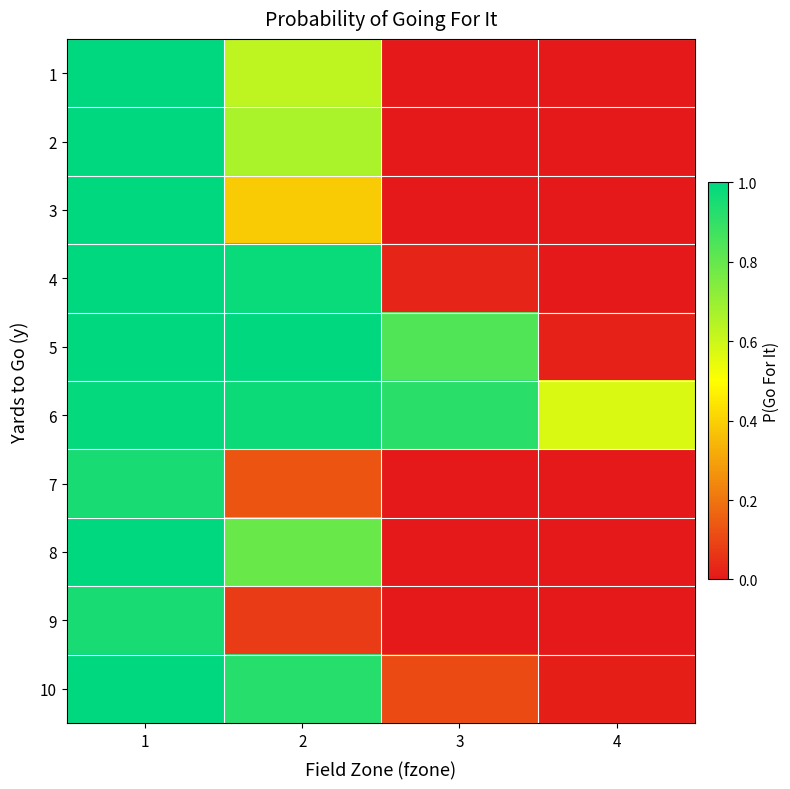

Reading left to right, list all the values displayed in this chart.

1: 1=1.0	2=0.6	3=0.0	4=0.0
2: 1=1.0	2=0.7	3=0.0	4=0.0
3: 1=1.0	2=0.4	3=0.0	4=0.0
4: 1=1.0	2=1.0	3=0.0	4=0.0
5: 1=1.0	2=1.0	3=0.8	4=0.0
6: 1=1.0	2=1.0	3=0.9	4=0.6
7: 1=1.0	2=0.1	3=0.0	4=0.0
8: 1=1.0	2=0.8	3=0.0	4=0.0
9: 1=0.9	2=0.1	3=0.0	4=0.0
10: 1=1.0	2=0.9	3=0.1	4=0.0